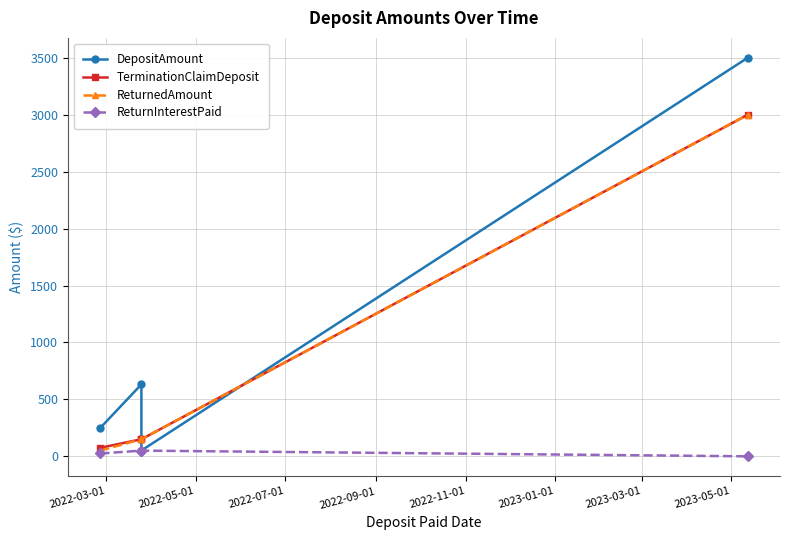

Reading left to right, transcribe all the data shown in this chart.

DepositAmount: 250.0	632.0	51.0	3500.8
TerminationClaimDeposit: 75.0	150.0	150.0	3000.0
ReturnedAmount: 50.0	150.0	150.0	3000.0
ReturnInterestPaid: 25.0	50.0	50.0	0.0